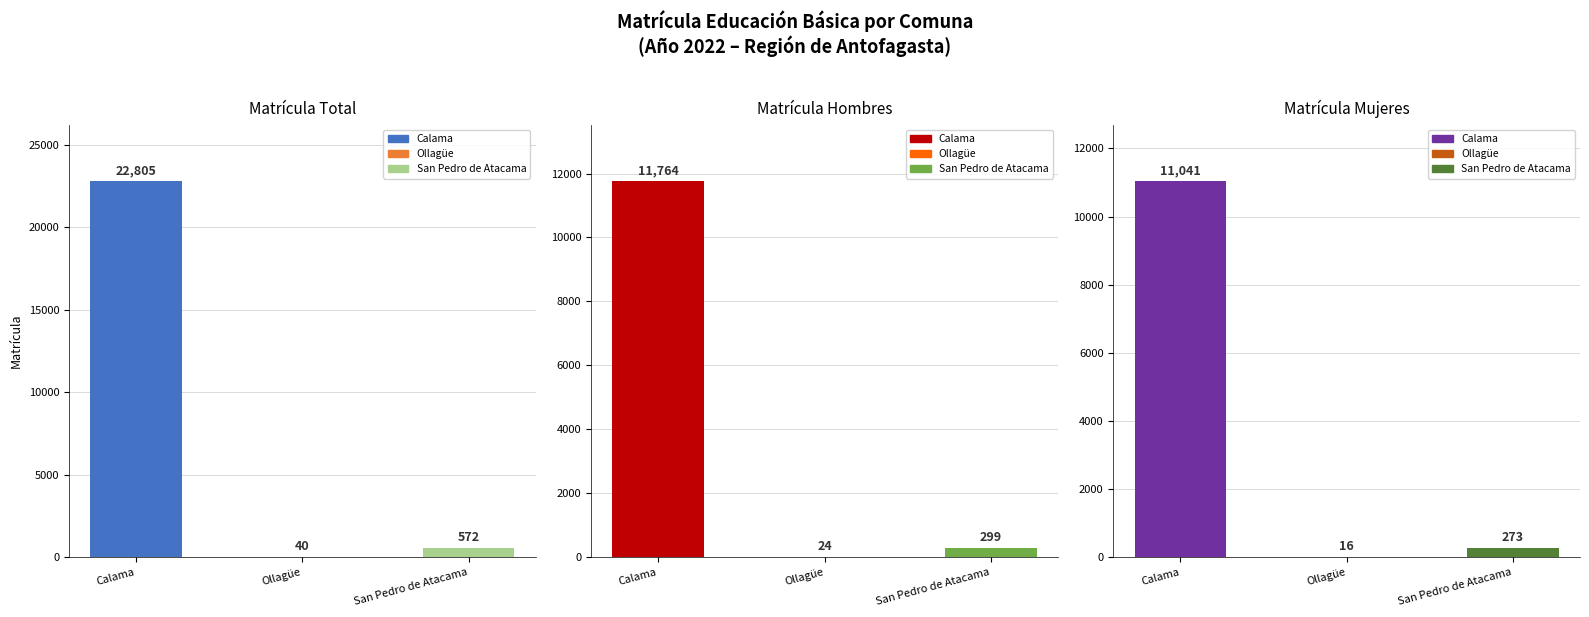

What is the label of the 1st bar from the left?

Calama